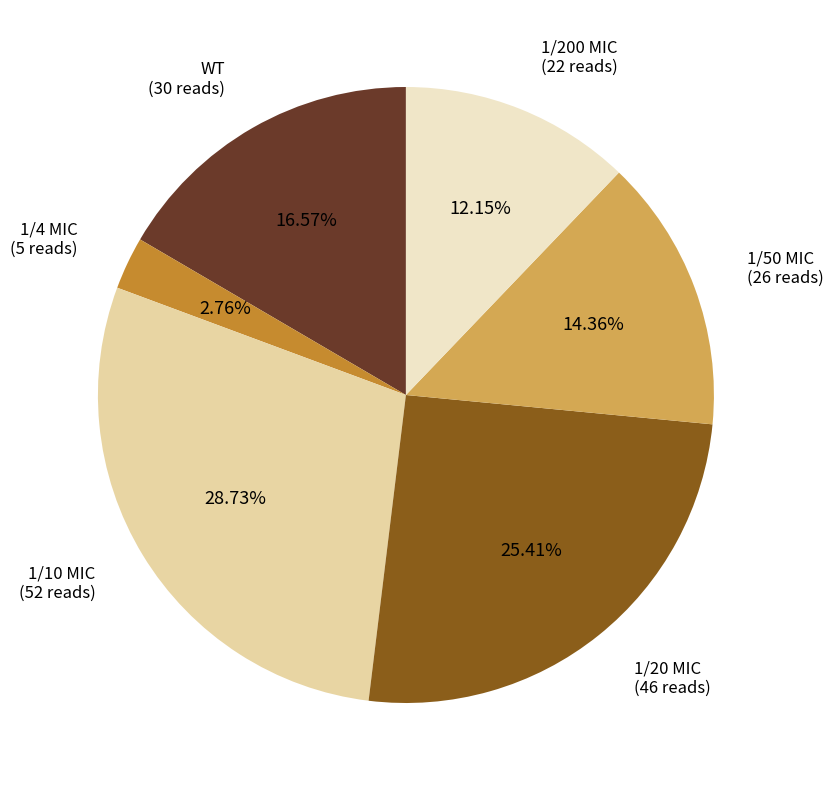

Approximately how many times larger is the value at WT compared to 1/20 MIC?

0.7